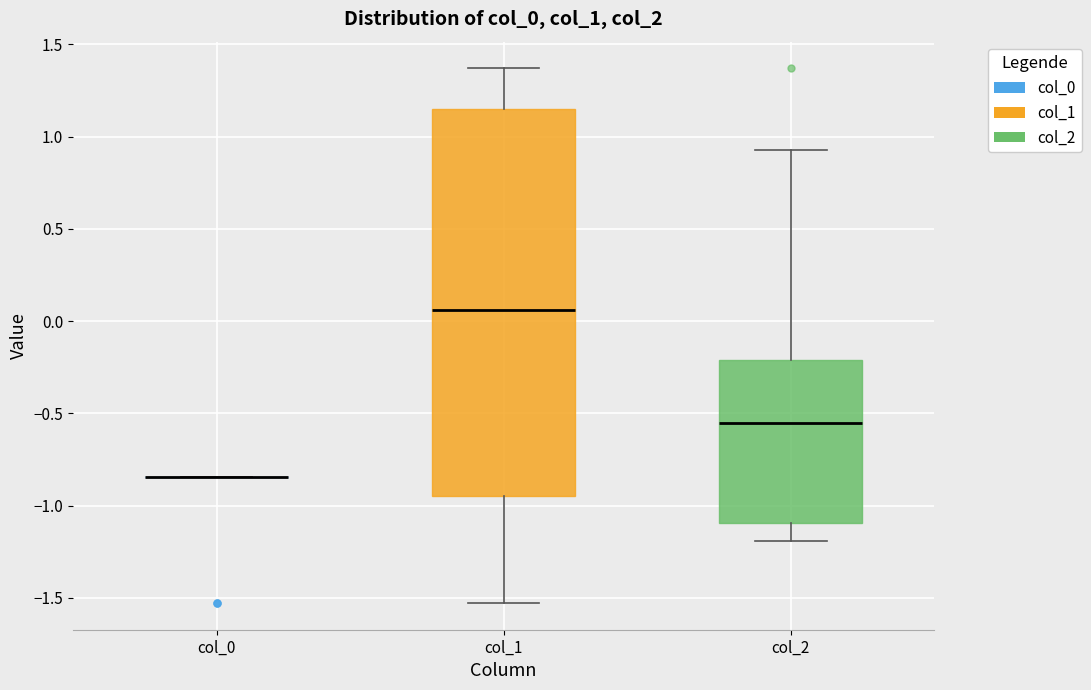

Comparing the boxes themselves (not the whiskers), which one is the tallest?

col_1